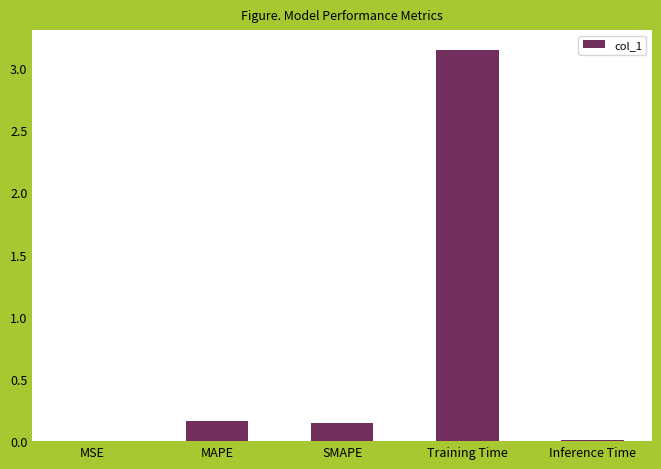

What is the sum of all values?

3.5